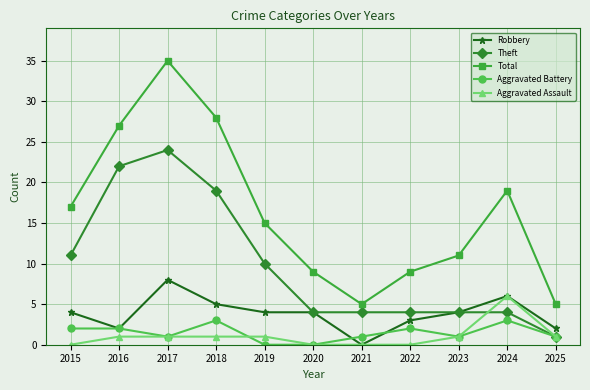

Rank the series by their maximum value, from lowest to highest.

Aggravated Battery, Aggravated Assault, Robbery, Theft, Total